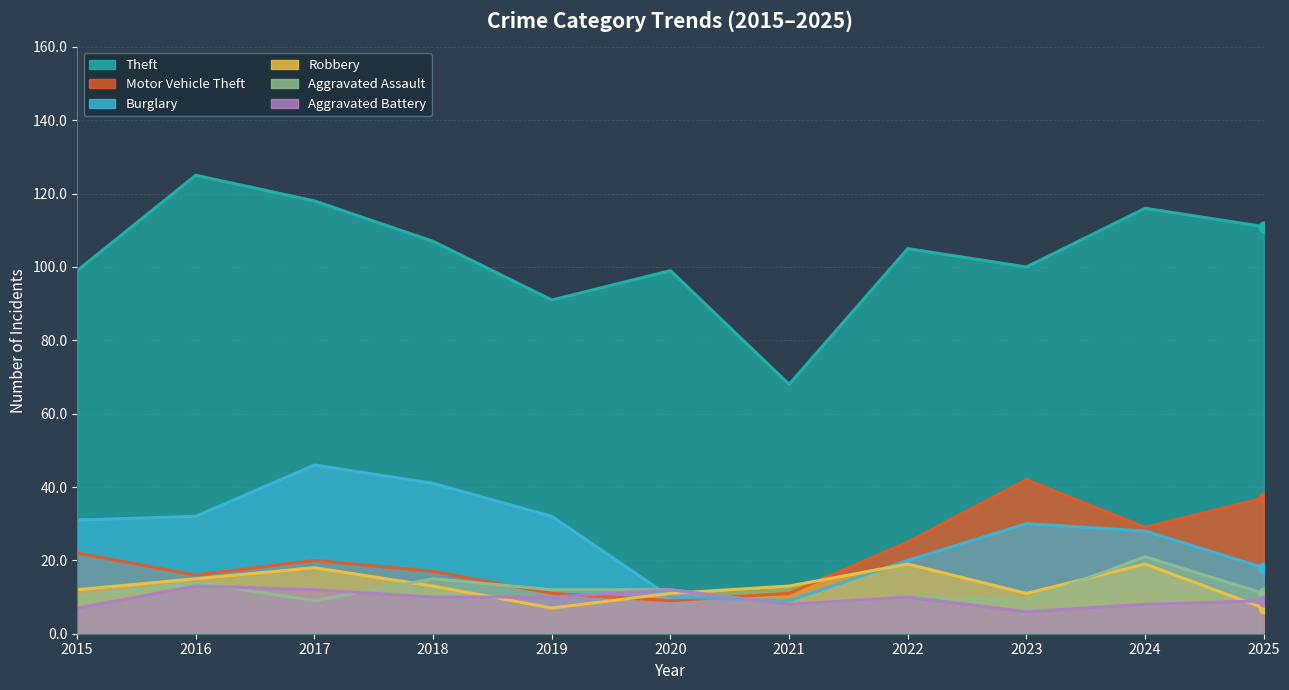

At how many categories does at least one series exceed 90?

10